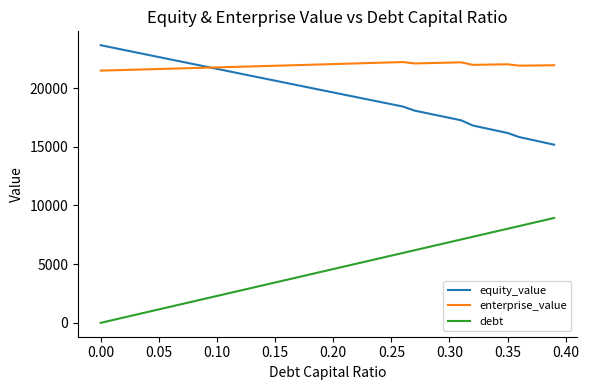

True or false: enterprise_value and debt cross at least once.

False